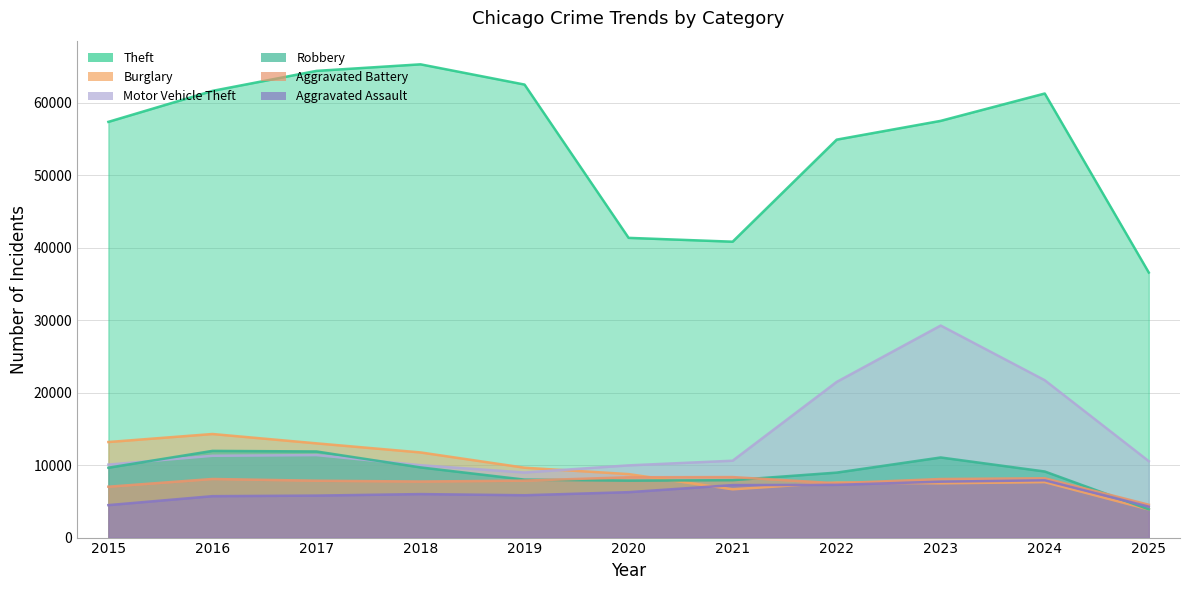

How many lines are shown in the chart?

6